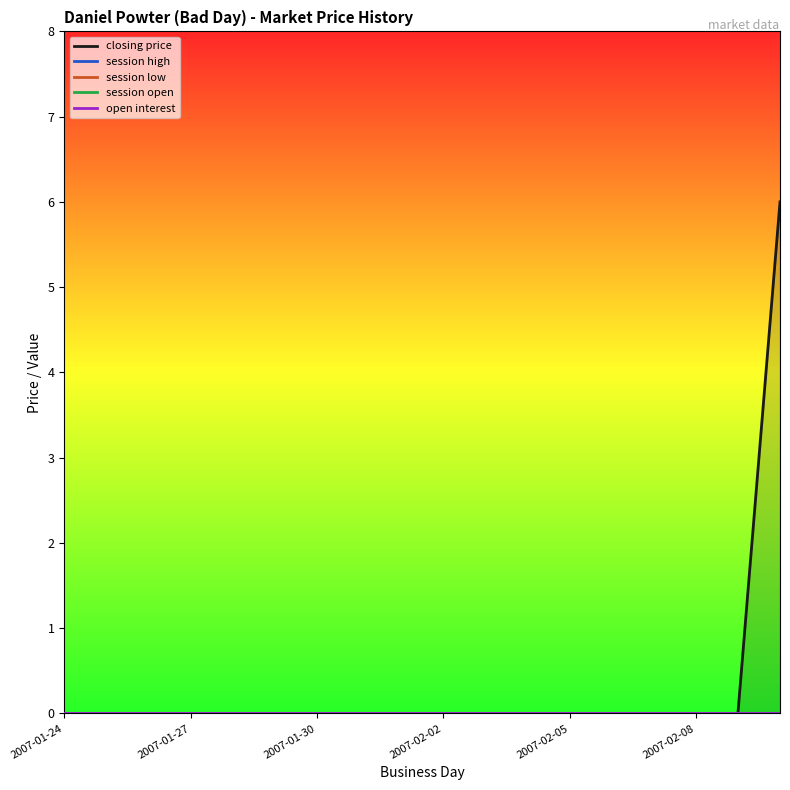

At 2007-01-27, list the series in order from smallest to largest.

closing price, session high, session low, session open, open interest